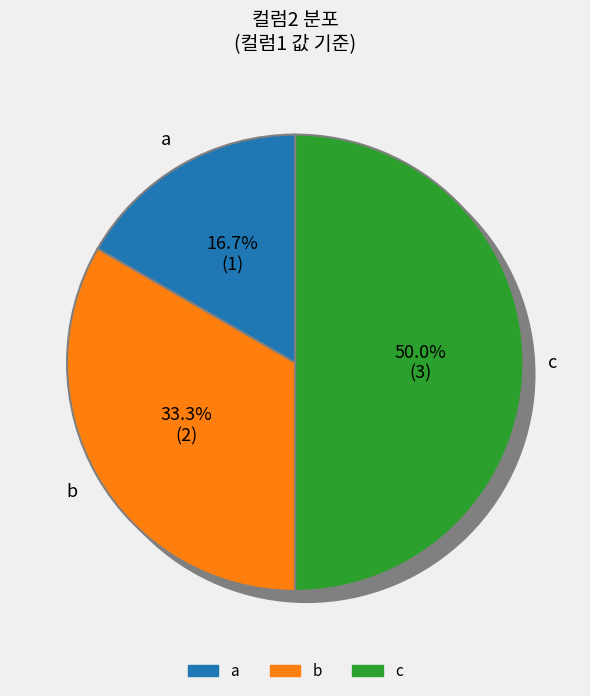

The a slice represents 11% of the pie. True or false?

False